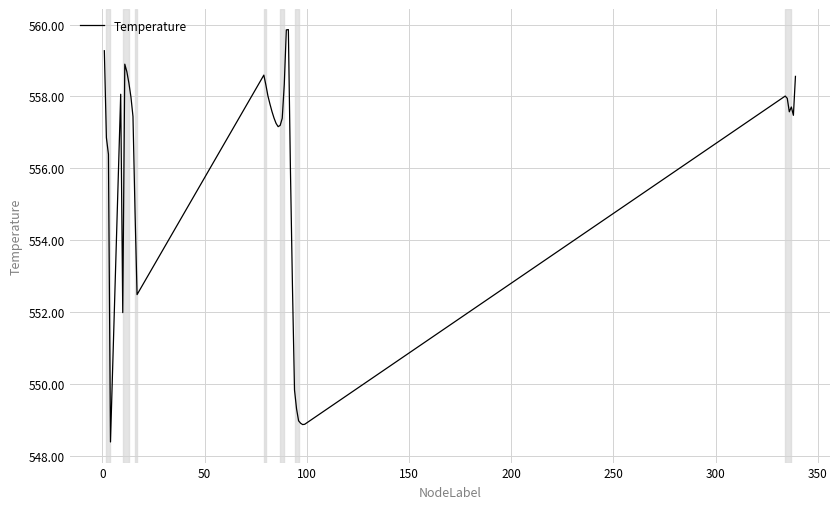

What is the maximum value shown in the chart?

559.9